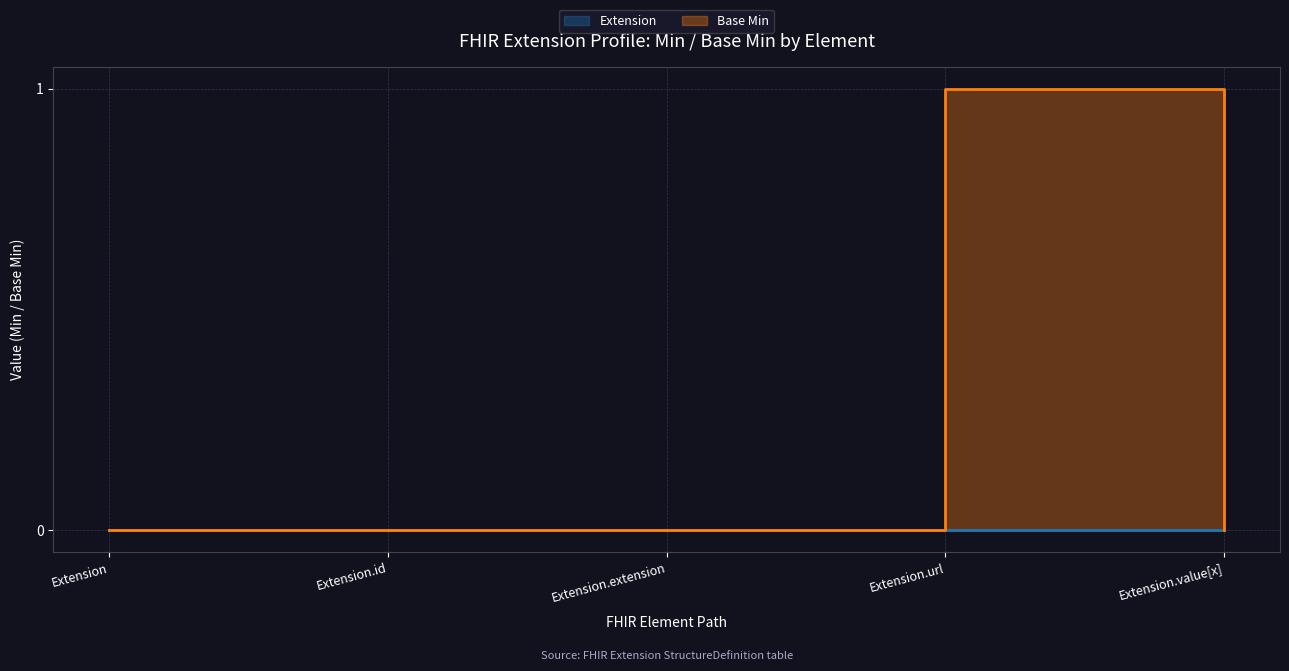

The value at Extension is 0. True or false?

False